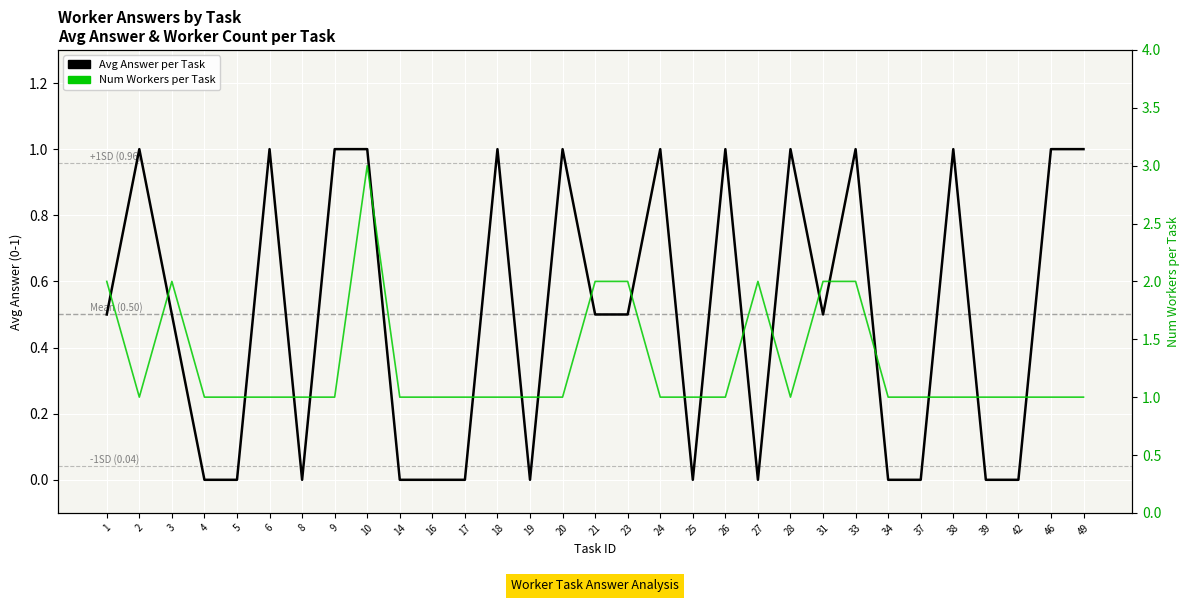

Where is Num Workers per Task nearest to the value 2?

1